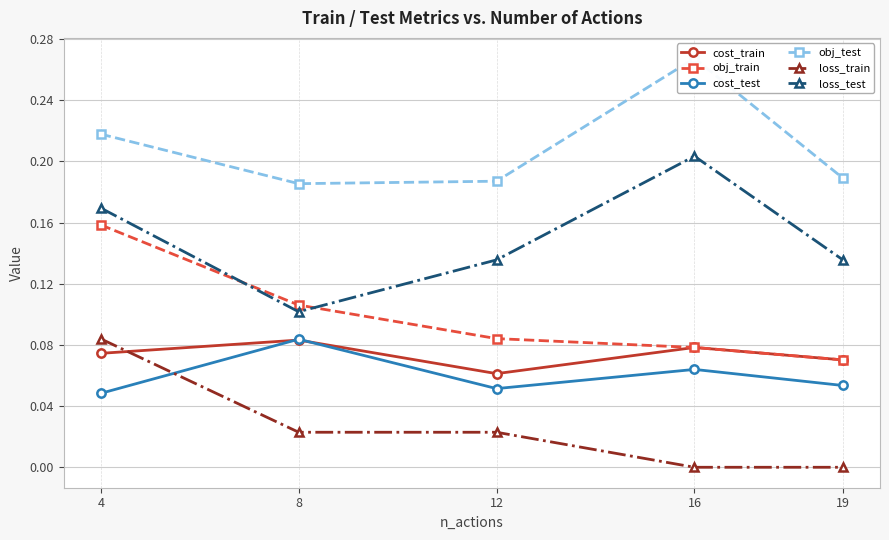

Reading left to right, extract all data points from this chart.

cost_train: 0.1	0.1	0.1	0.1	0.1
obj_train: 0.2	0.1	0.1	0.1	0.1
cost_test: 0.0	0.1	0.1	0.1	0.1
obj_test: 0.2	0.2	0.2	0.3	0.2
loss_train: 0.1	0.0	0.0	0.0	0.0
loss_test: 0.2	0.1	0.1	0.2	0.1